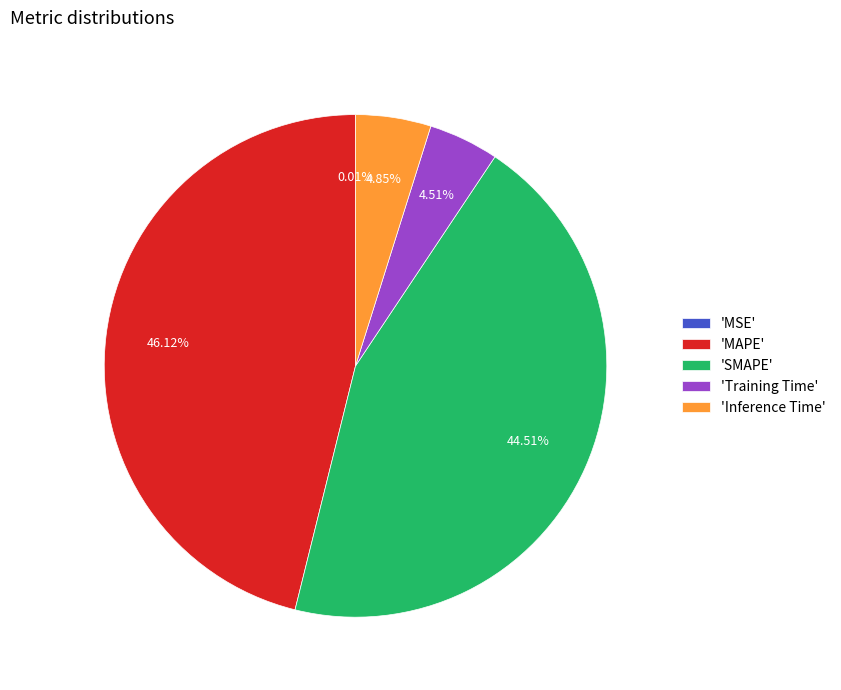

To the nearest percent, what is the difference between the largest and smallest slice percentages?

46%